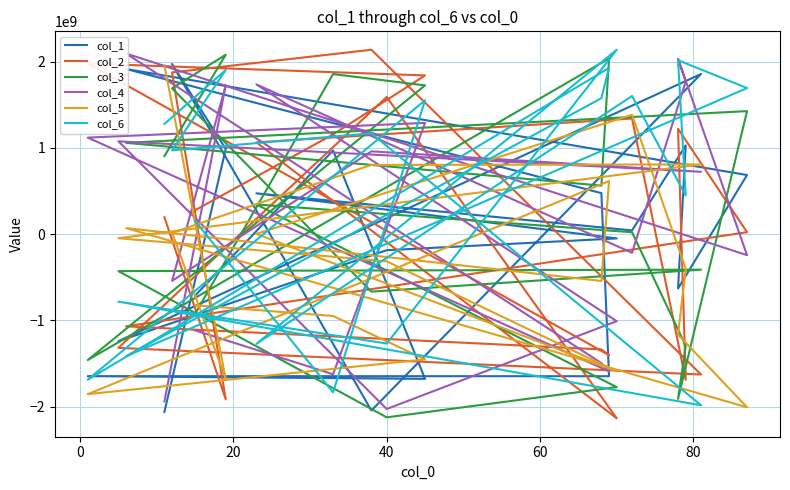

How many times do col_3 and col_6 cross each other?

10